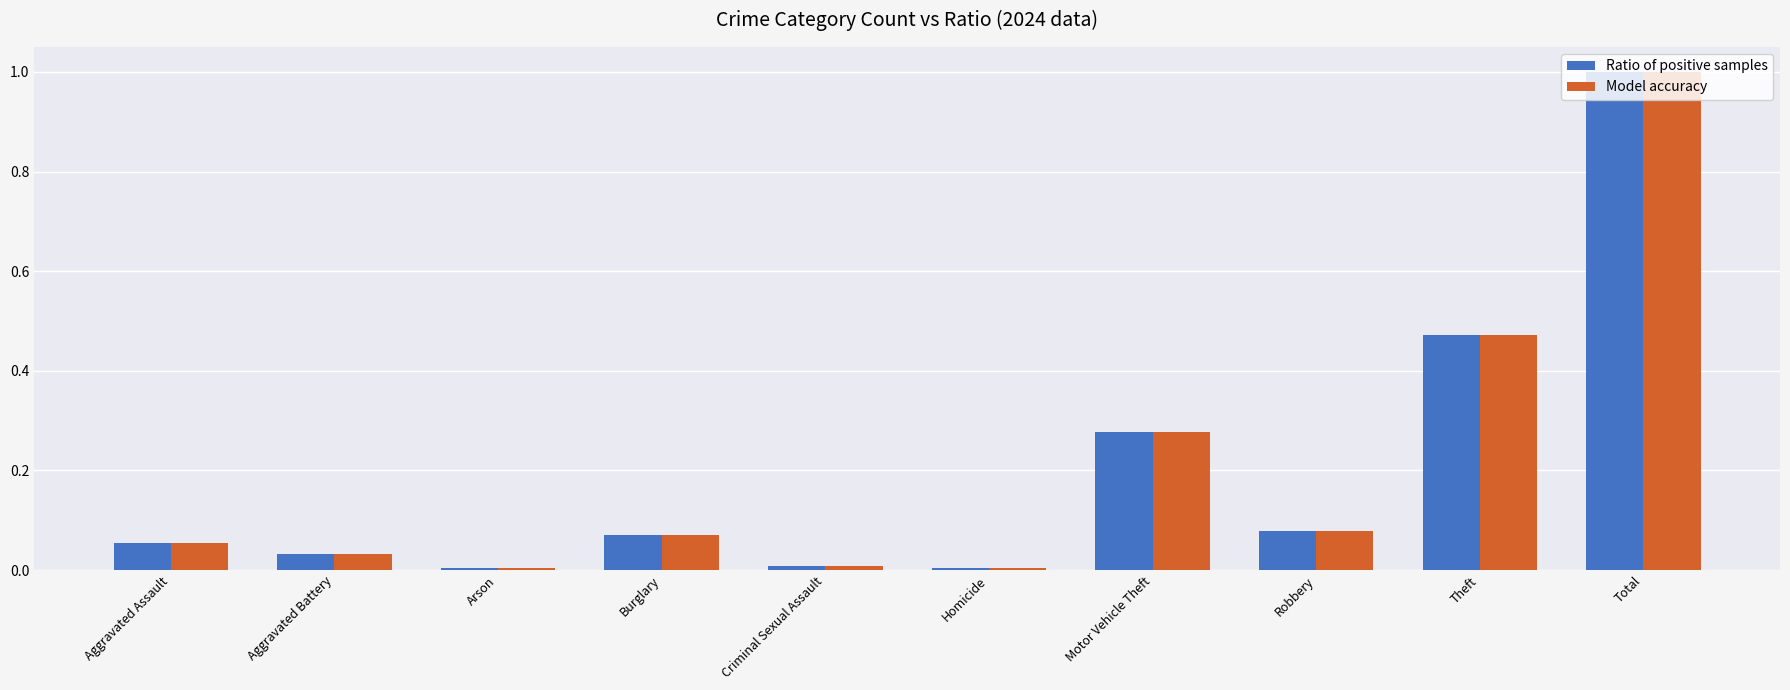

What is the sum of all Model accuracy values?

2.0